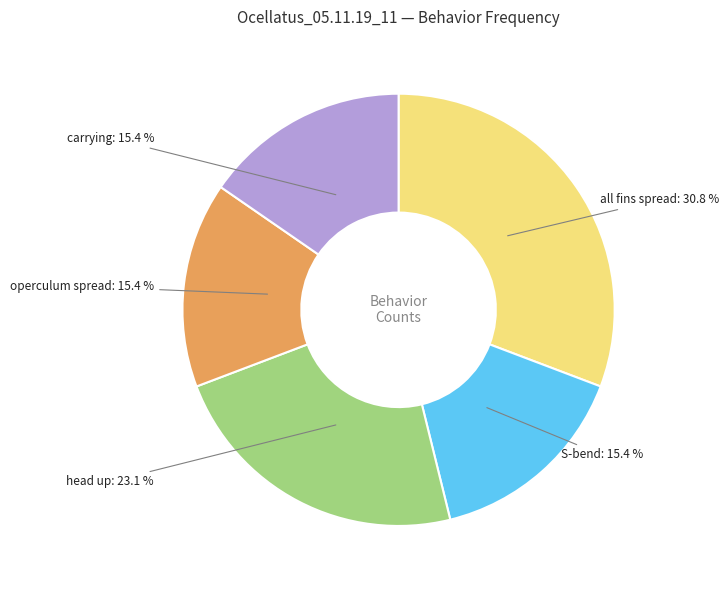

What is the ratio of the value at S-bend to the value at all fins spread?

0.5